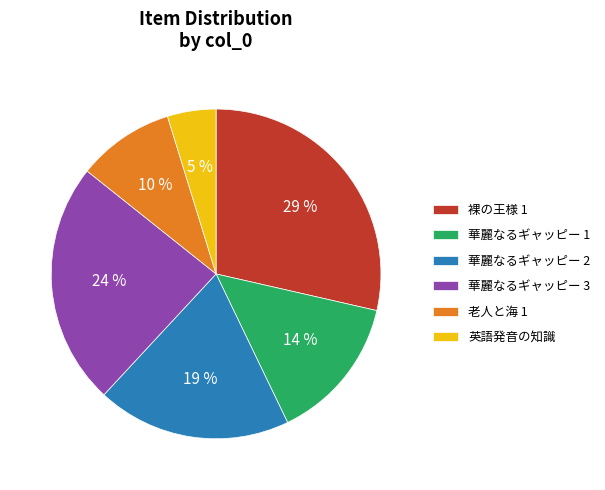

What percentage is the 裸の王様 1 slice, to the nearest percent?

29%